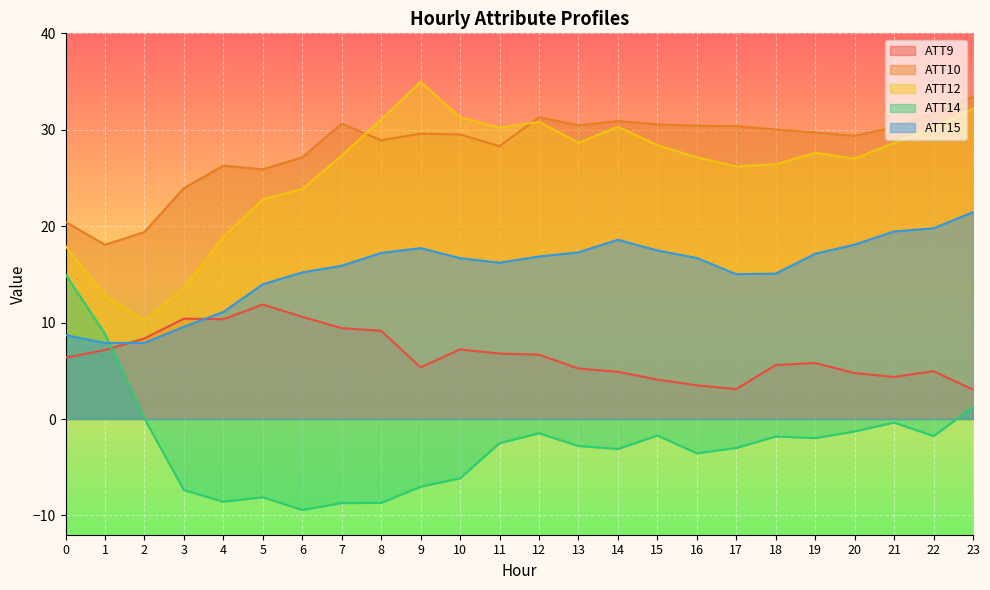

Is the value of ATT15 at 20 greater than the value of ATT9 at 12?

Yes